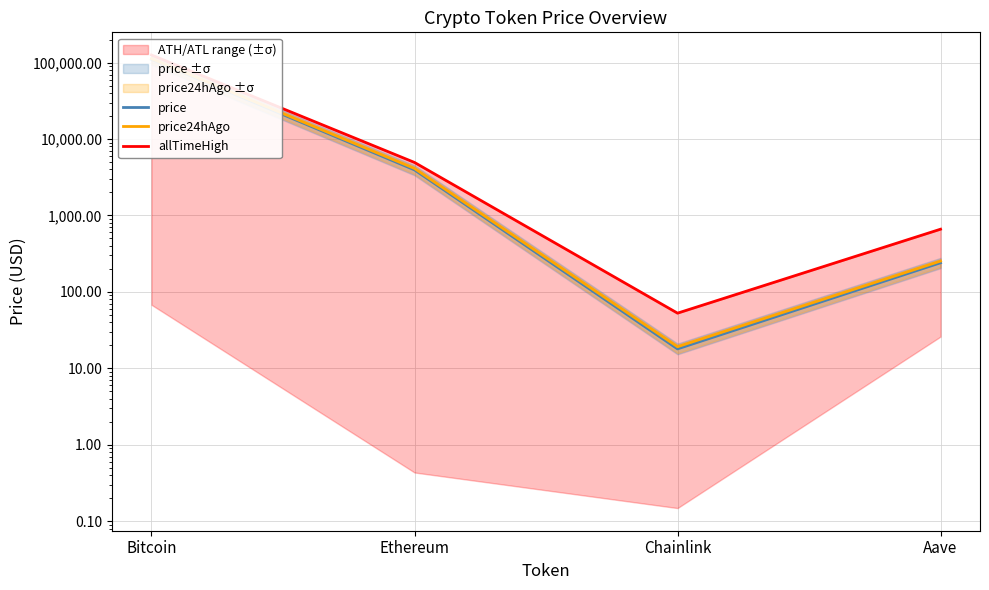

At which label does allTimeHigh first exceed 4946?

Bitcoin